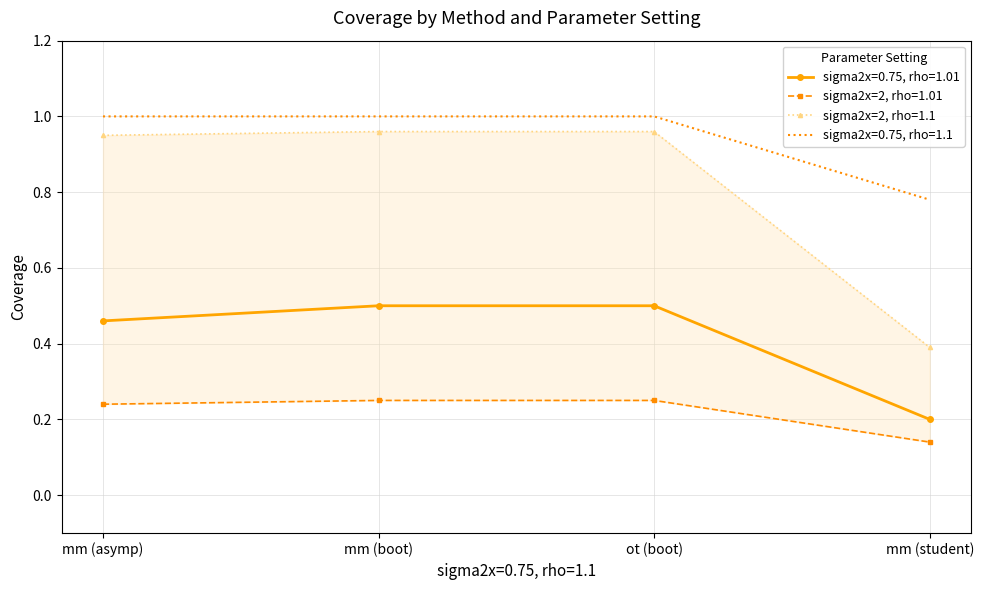

Which label corresponds to the smallest value in the chart?

mm (student)